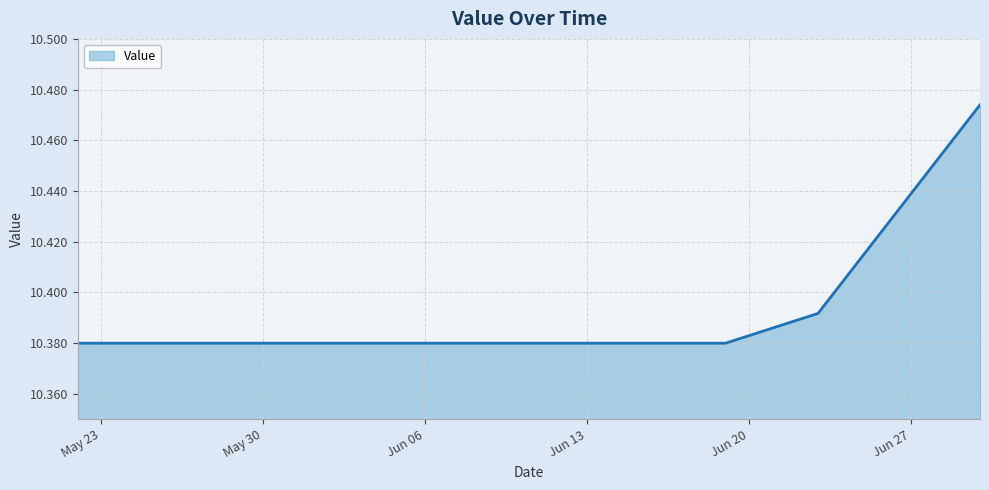

Does the chart display data point markers on the line(s)?

No